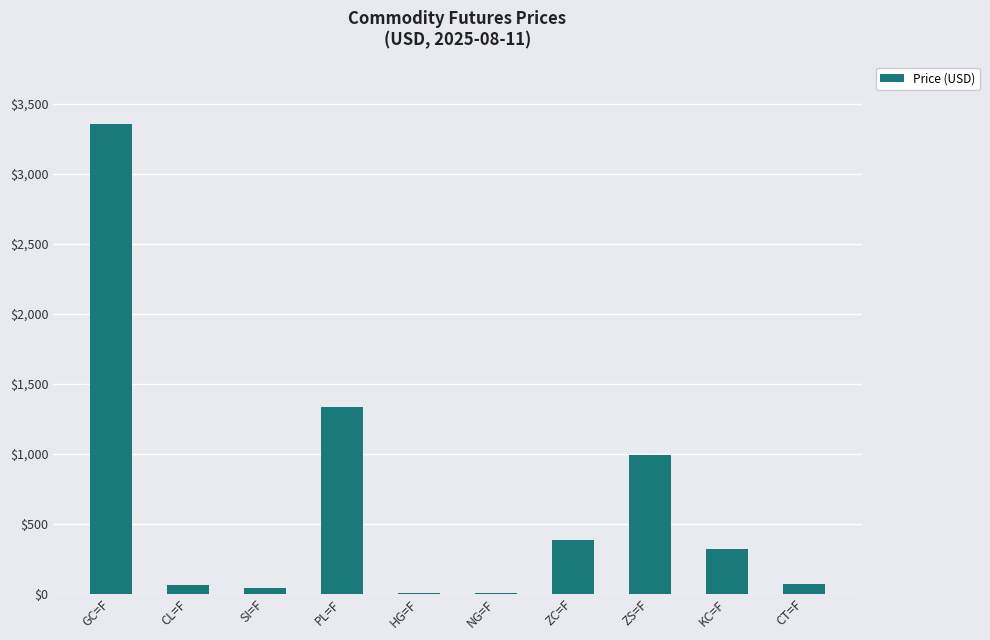

The chart shows a value of 3353.1 at GC=F. True or false?

True